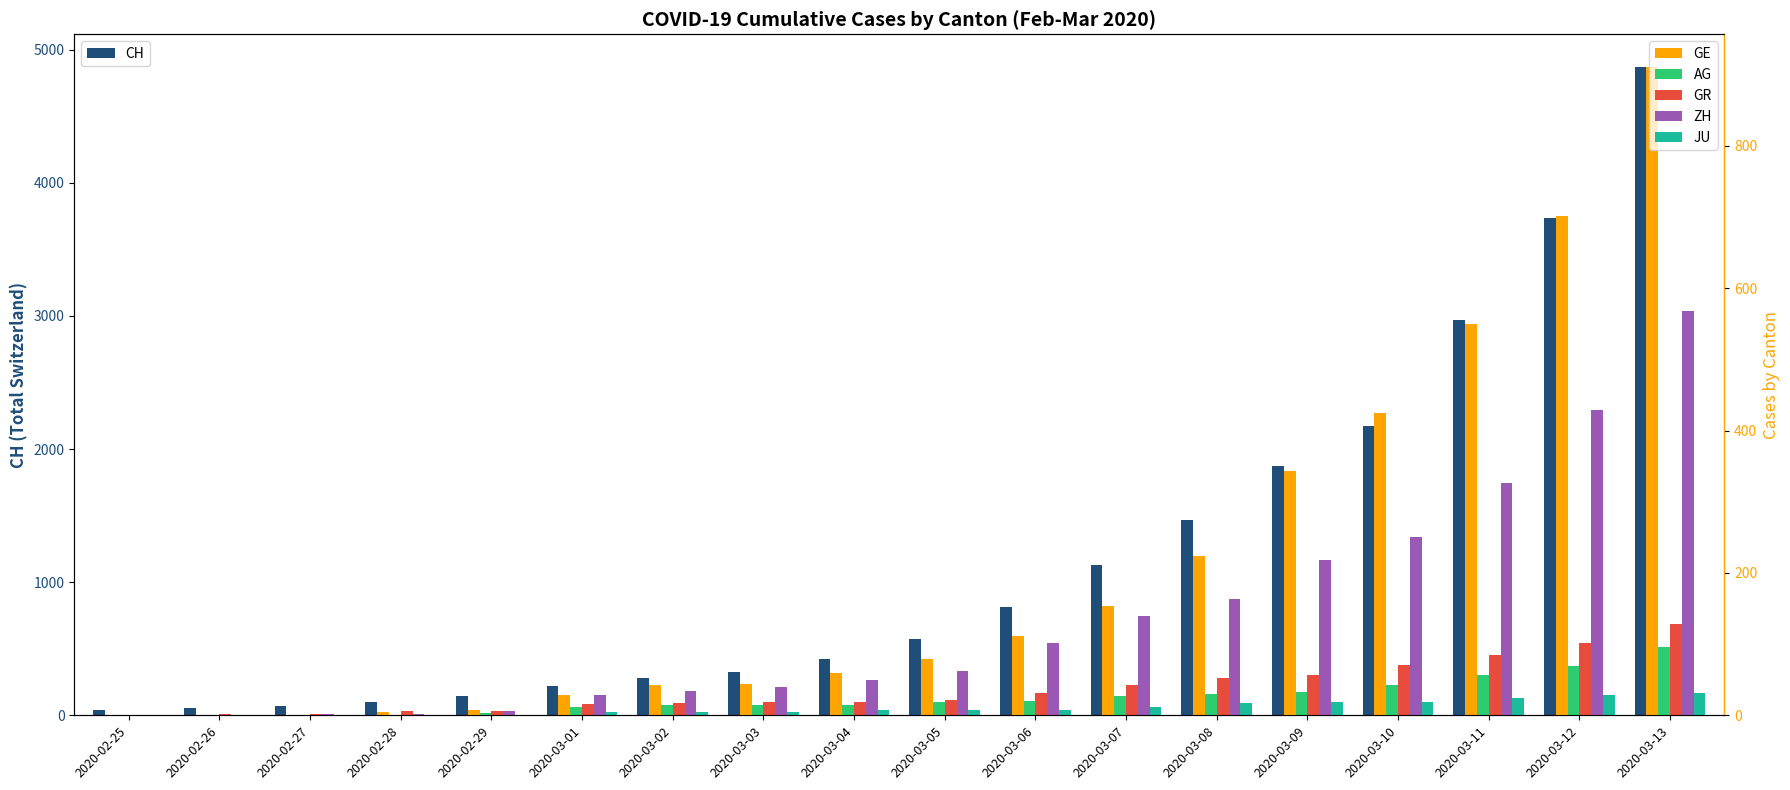

The JU series shows 1 at 2020-02-28. True or false?

True